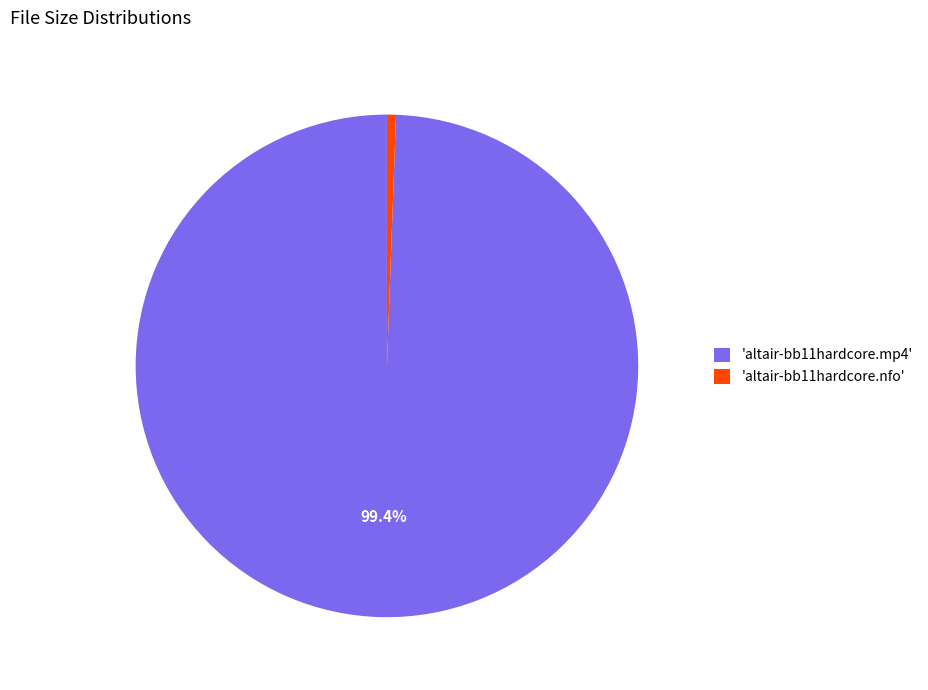

Does 'altair-bb11hardcore.nfo' account for over 50% of the chart?

No